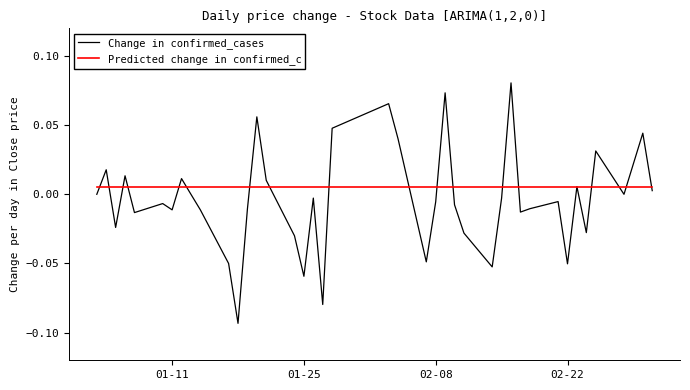

Which series has the largest range (max minus min)?

Change in confirmed_cases